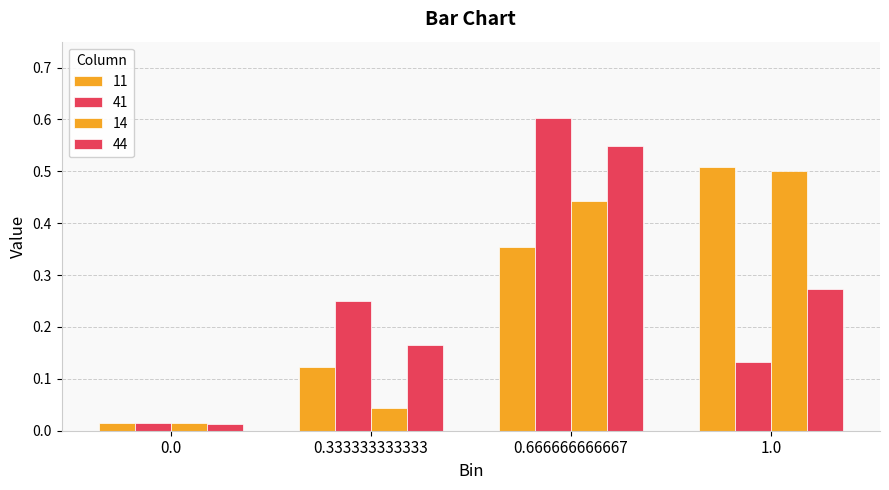

What is the maximum value for 11?

0.5